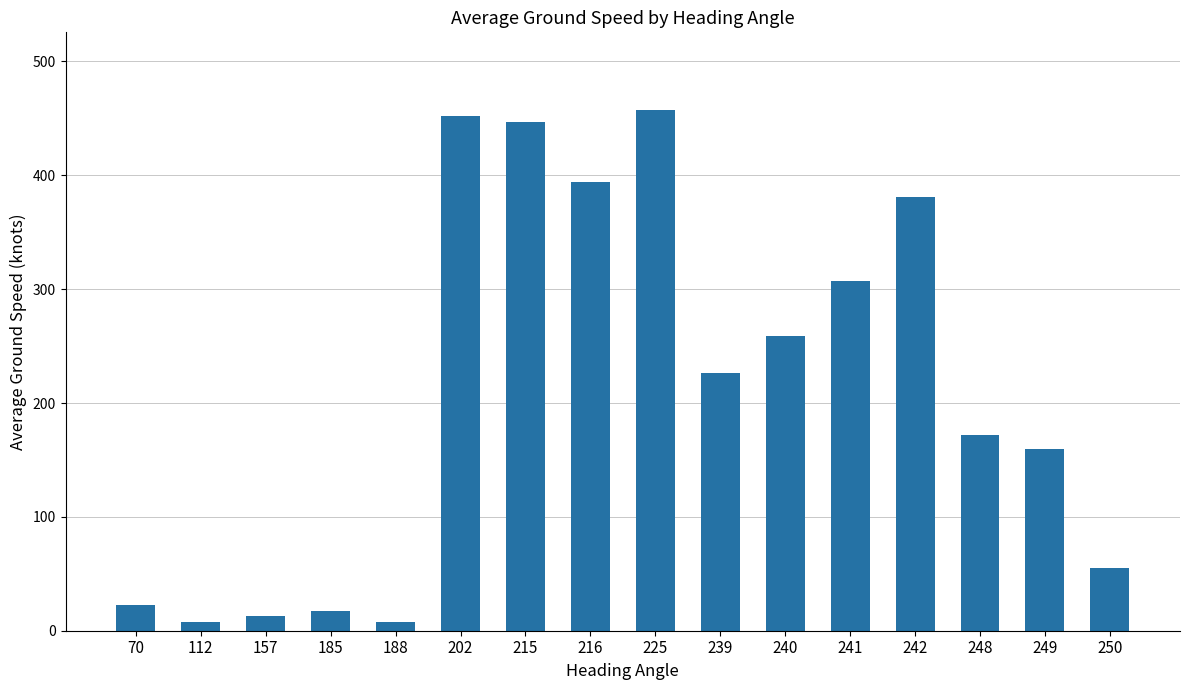

Reading right to left, list all the values displayed in this chart.

55.0	160.0	172.0	381.0	307.2	259.0	226.0	457.0	394.0	446.6	452.1	8.0	17.0	13.0	8.0	23.0